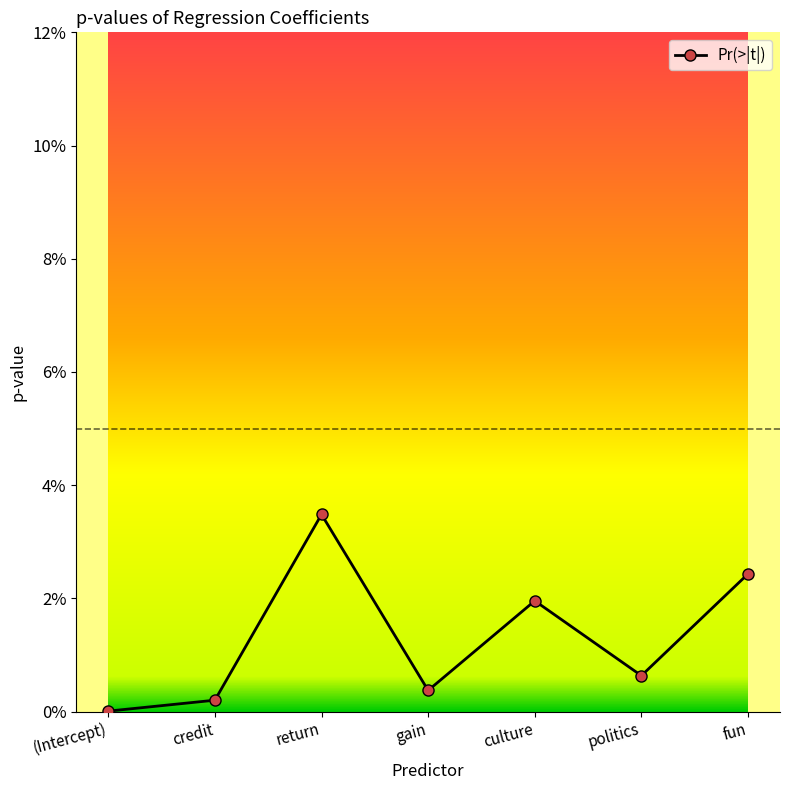

True or false: the data has more than 1 interior local peaks.

True